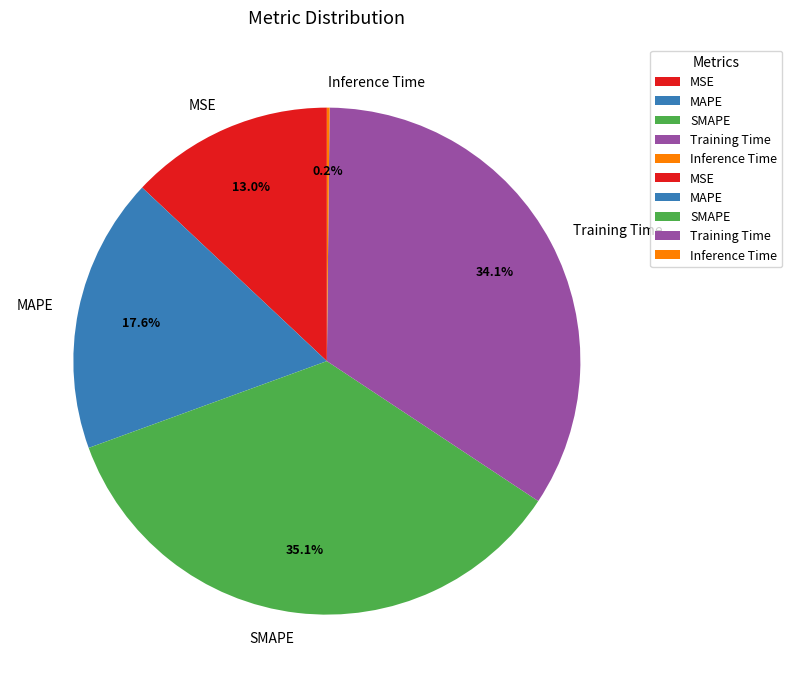

Is MAPE the majority of the pie?

No